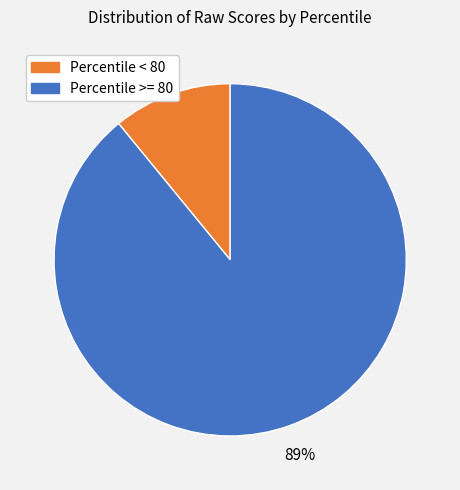

Do Percentile >= 80 and Percentile < 80 together represent more than half of the pie?

Yes